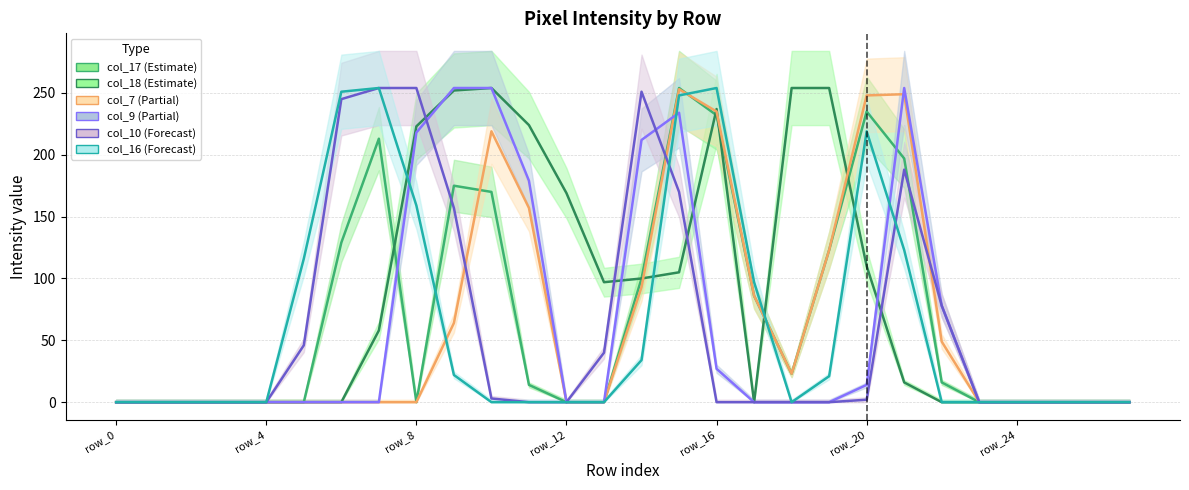

Reading left to right, what are all the values shown in this chart?

col_17: row_0=0	row_1=0	row_2=0	row_3=0	row_4=0	row_5=0	row_6=129	row_7=213	row_8=0	row_9=175	row_10=170	row_11=14	row_12=0	row_13=0	row_14=100	row_15=254	row_16=232	row_17=86	row_18=23	row_19=123	row_20=235	row_21=197	row_22=16	row_23=0	row_24=0	row_25=0	row_26=0	row_27=0
col_18: row_0=0	row_1=0	row_2=0	row_3=0	row_4=0	row_5=0	row_6=0	row_7=58	row_8=223	row_9=252	row_10=254	row_11=224	row_12=169	row_13=97	row_14=100	row_15=105	row_16=237	row_17=0	row_18=254	row_19=254	row_20=110	row_21=16	row_22=0	row_23=0	row_24=0	row_25=0	row_26=0	row_27=0
col_7: row_0=0	row_1=0	row_2=0	row_3=0	row_4=0	row_5=0	row_6=0	row_7=0	row_8=0	row_9=64	row_10=219	row_11=157	row_12=0	row_13=0	row_14=93	row_15=253	row_16=235	row_17=86	row_18=23	row_19=123	row_20=248	row_21=249	row_22=49	row_23=0	row_24=0	row_25=0	row_26=0	row_27=0
col_9: row_0=0	row_1=0	row_2=0	row_3=0	row_4=0	row_5=0	row_6=0	row_7=0	row_8=218	row_9=254	row_10=254	row_11=179	row_12=0	row_13=0	row_14=212	row_15=234	row_16=27	row_17=0	row_18=0	row_19=0	row_20=14	row_21=254	row_22=78	row_23=0	row_24=0	row_25=0	row_26=0	row_27=0
col_10: row_0=0	row_1=0	row_2=0	row_3=0	row_4=0	row_5=46	row_6=245	row_7=254	row_8=254	row_9=157	row_10=3	row_11=0	row_12=0	row_13=40	row_14=251	row_15=170	row_16=0	row_17=0	row_18=0	row_19=0	row_20=2	row_21=188	row_22=78	row_23=0	row_24=0	row_25=0	row_26=0	row_27=0
col_16: row_0=0	row_1=0	row_2=0	row_3=0	row_4=0	row_5=116	row_6=251	row_7=254	row_8=159	row_9=22	row_10=0	row_11=0	row_12=0	row_13=0	row_14=34	row_15=248	row_16=254	row_17=97	row_18=0	row_19=21	row_20=219	row_21=123	row_22=0	row_23=0	row_24=0	row_25=0	row_26=0	row_27=0